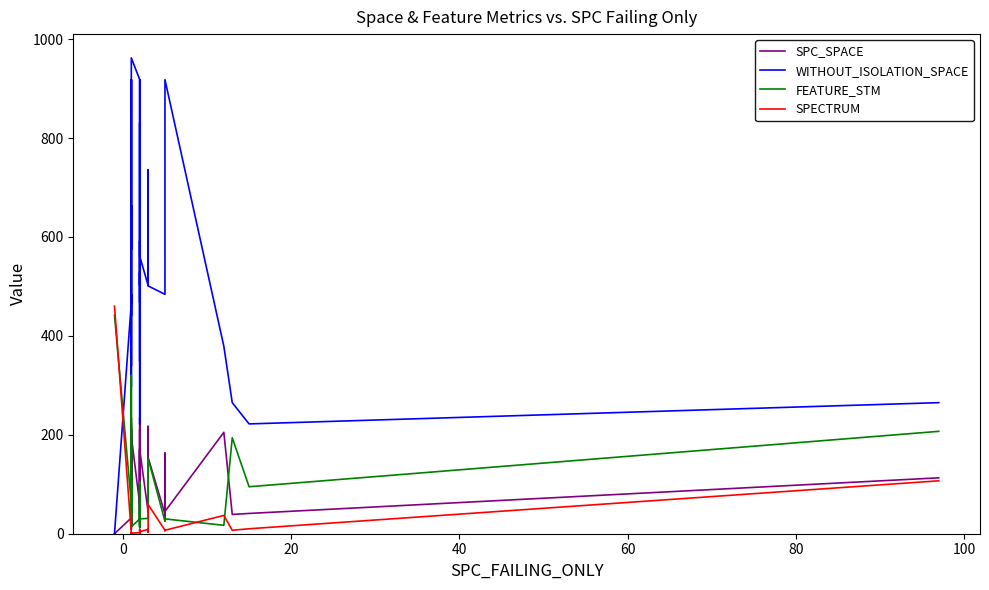

What is the average value of the SPC_SPACE series?

97